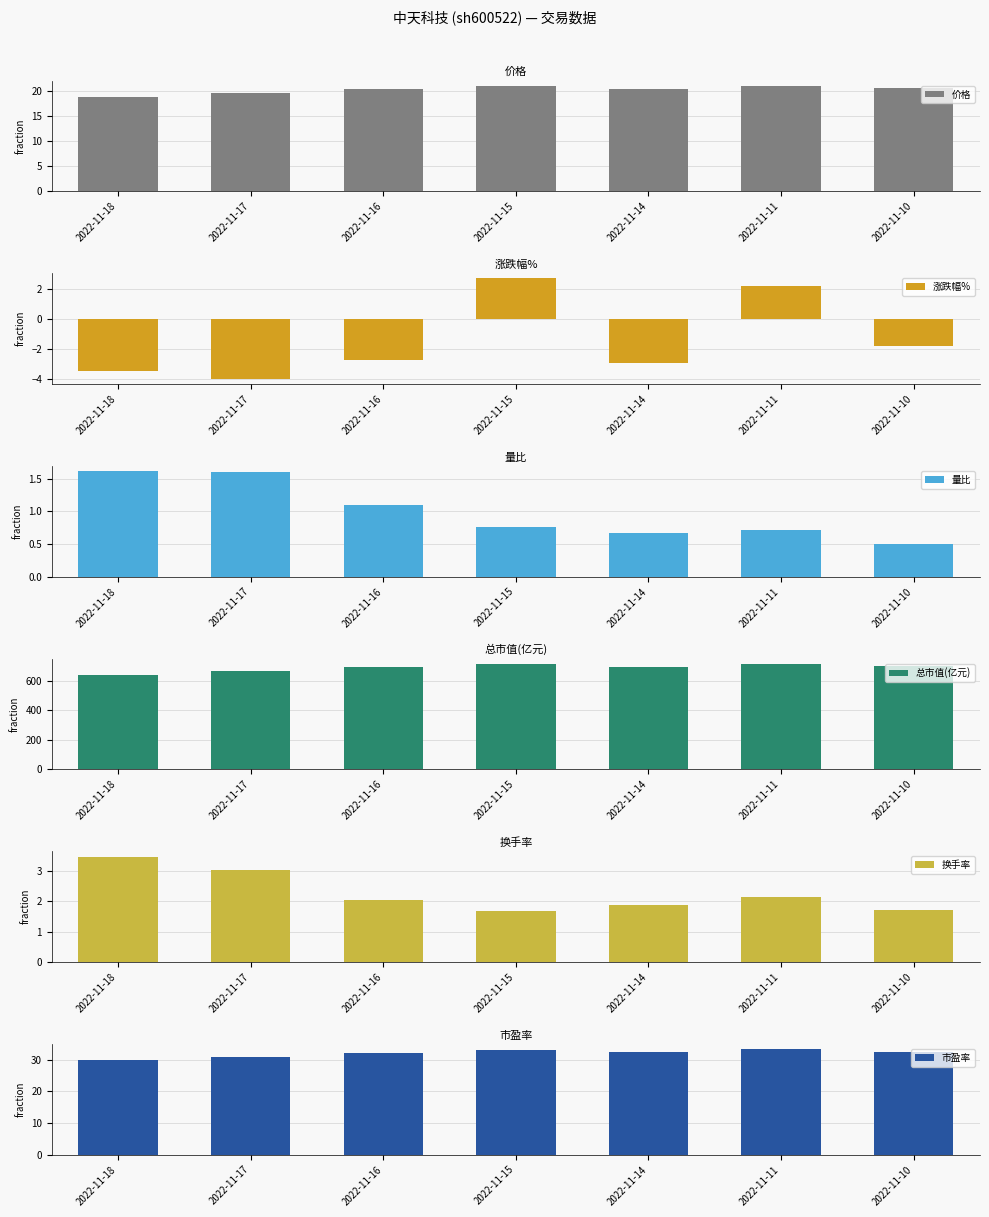

At how many categories does at least one series exceed 229?

7